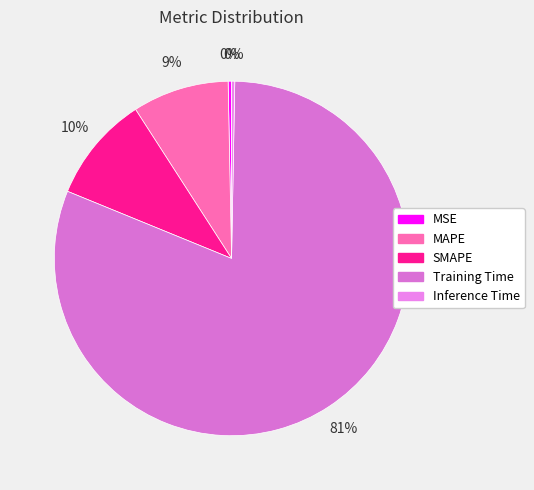

To the nearest percent, what portion does Training Time represent?

81%